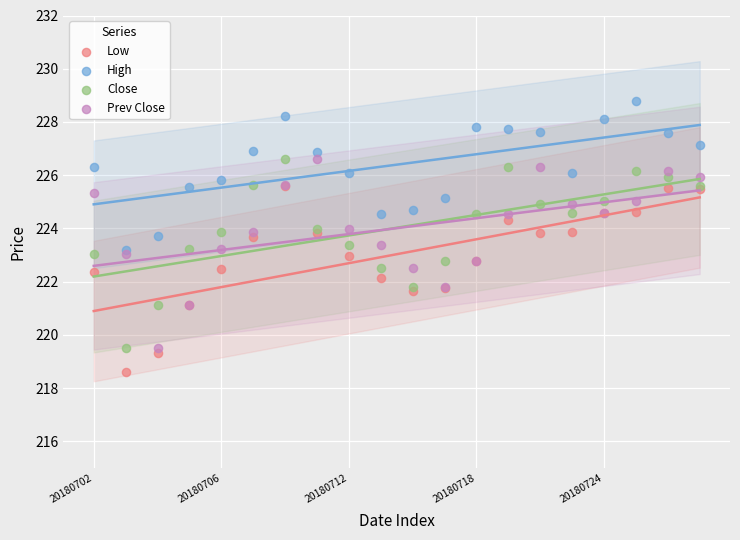

What are all the series names shown in the legend?

Low, High, Close, Prev Close